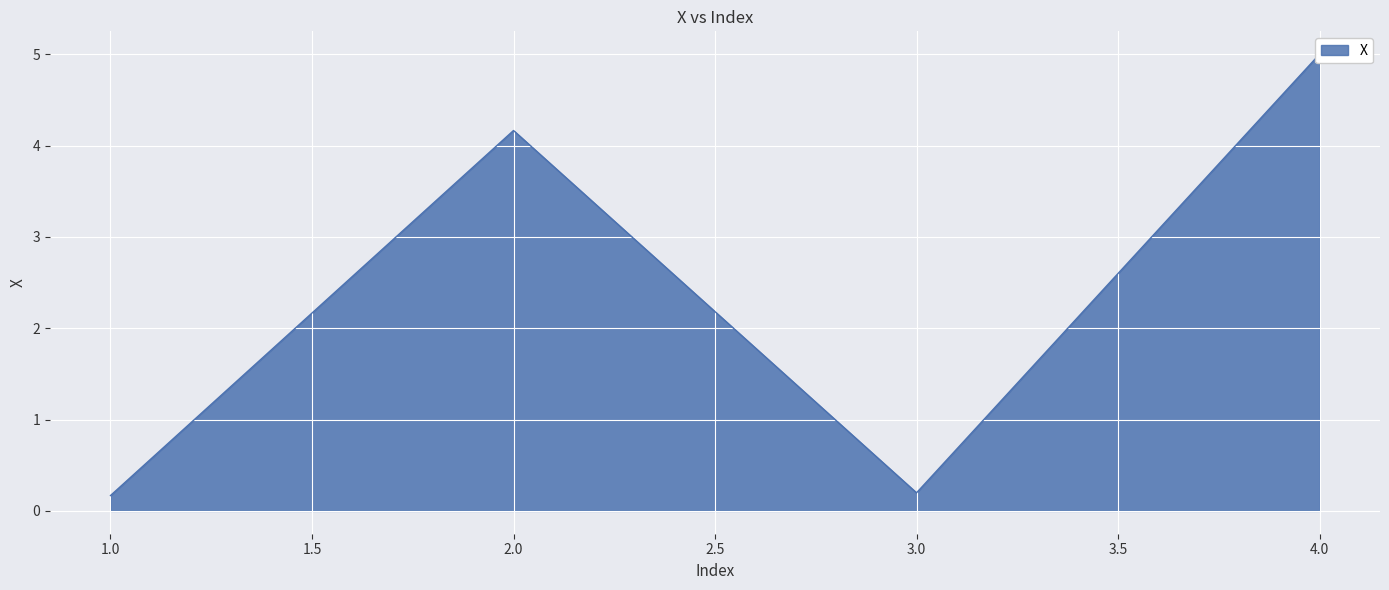

Where is the first local maximum?

2